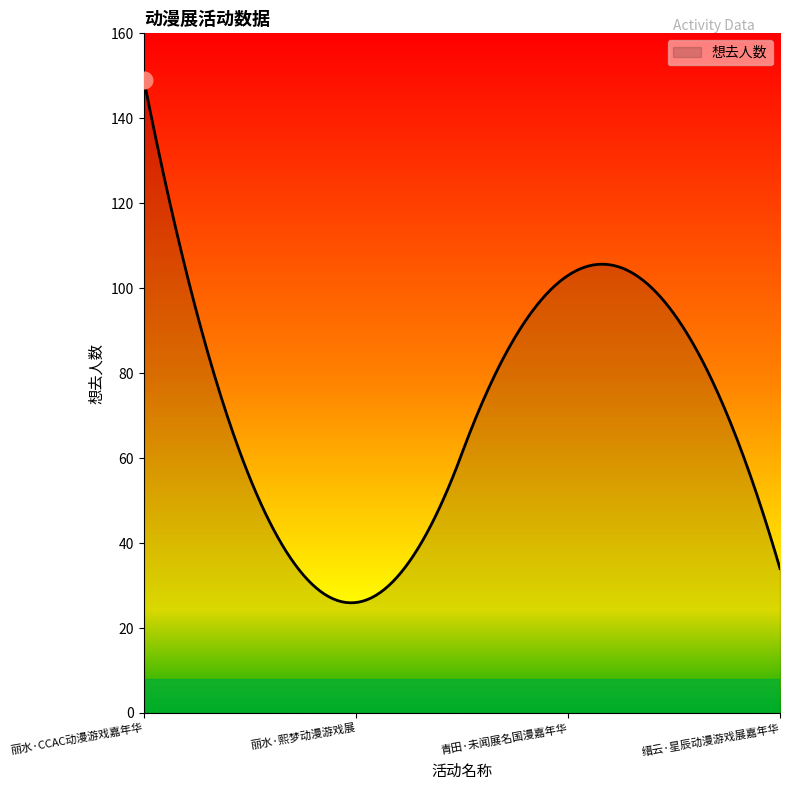

What is the greatest value displayed?

149.0